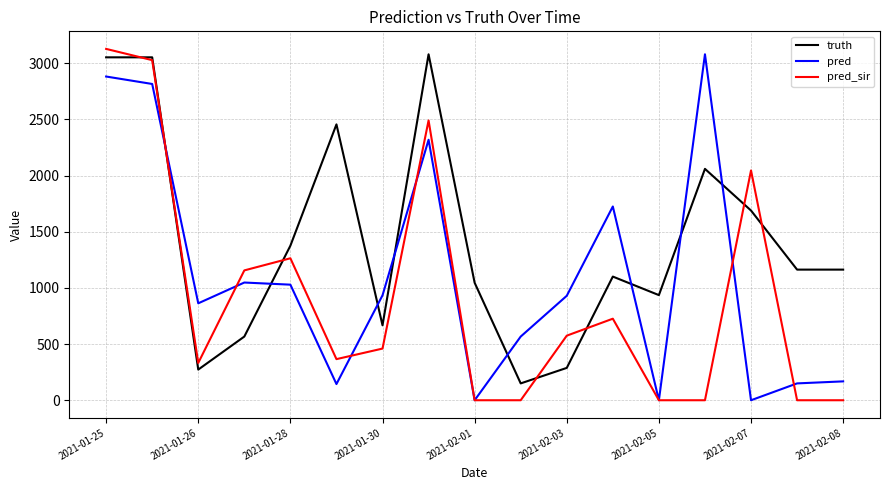

After their last crossing, which series has the higher values: pred or truth?

truth